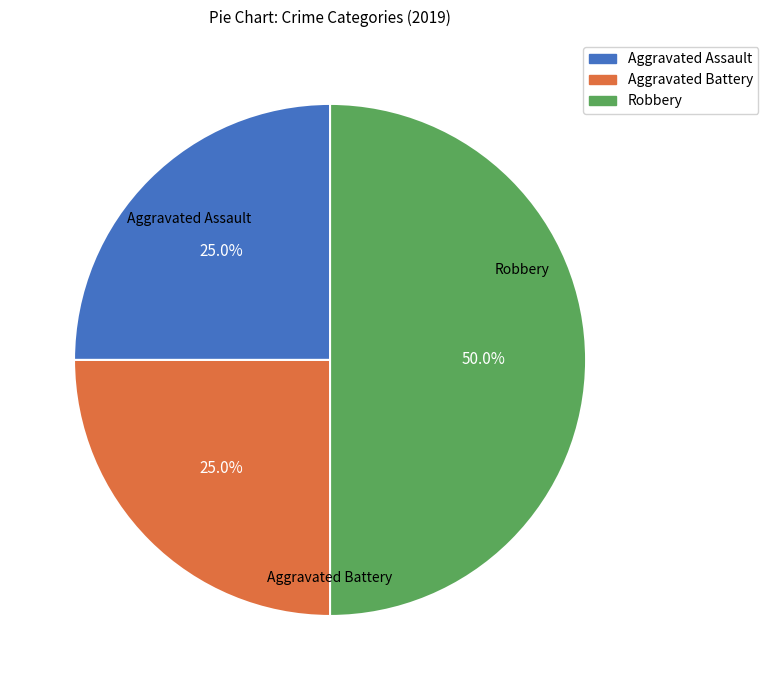

How many slices are in this pie chart?

3